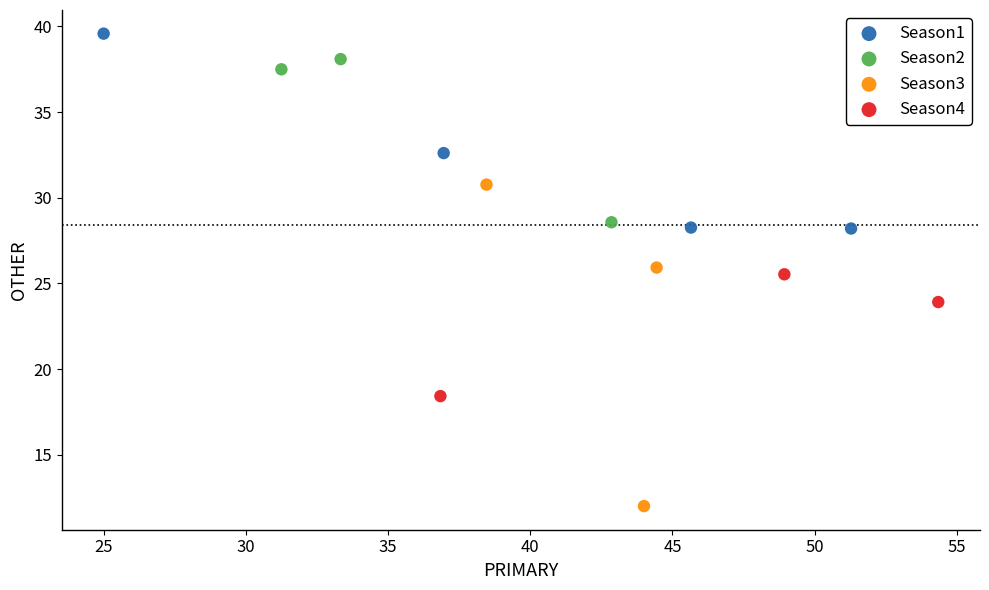

Which series has the widest spread of Y values?

Season3